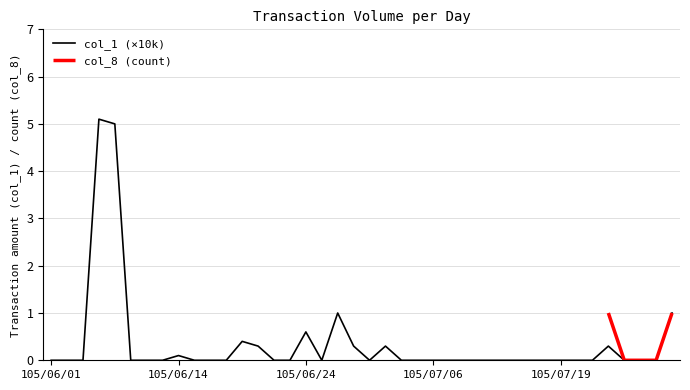

What is the label of the 7th point from the right?

105/07/20